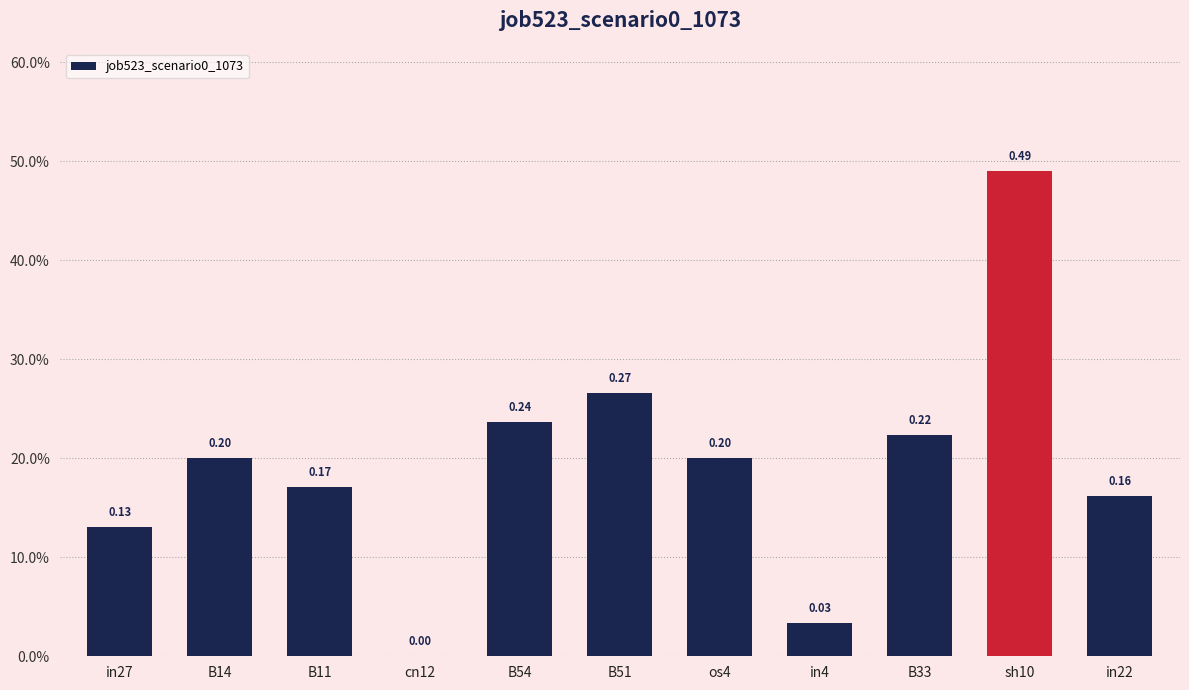

How many bars are there in total?

11